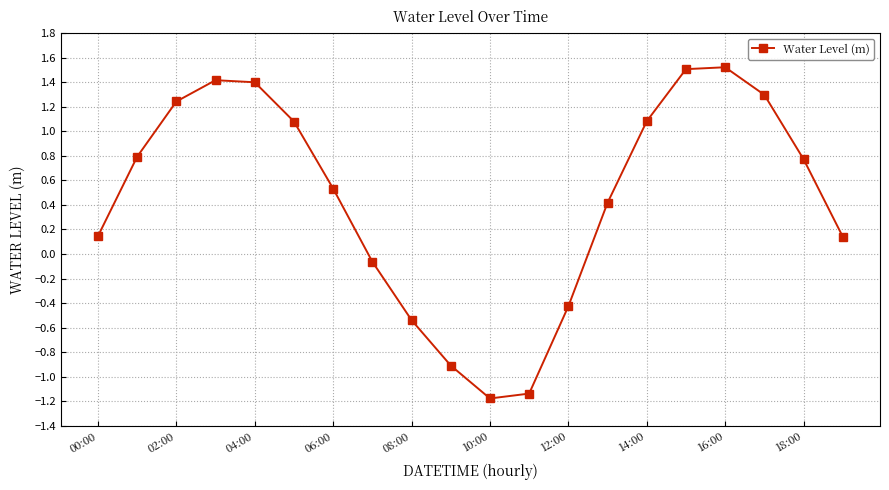

What is the value of the 19th point from the left?

0.8